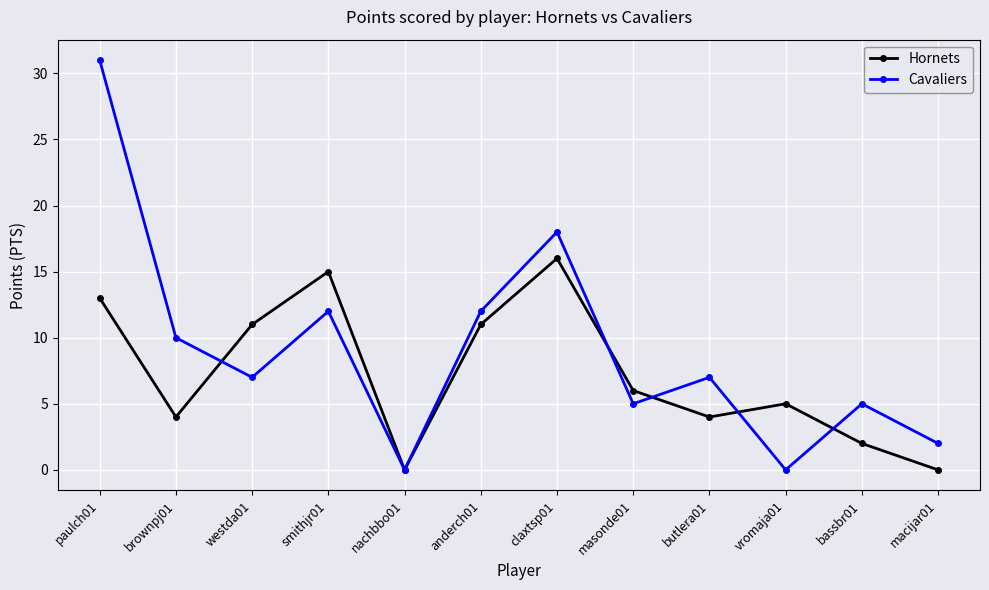

What position from the left is paulch01?

1